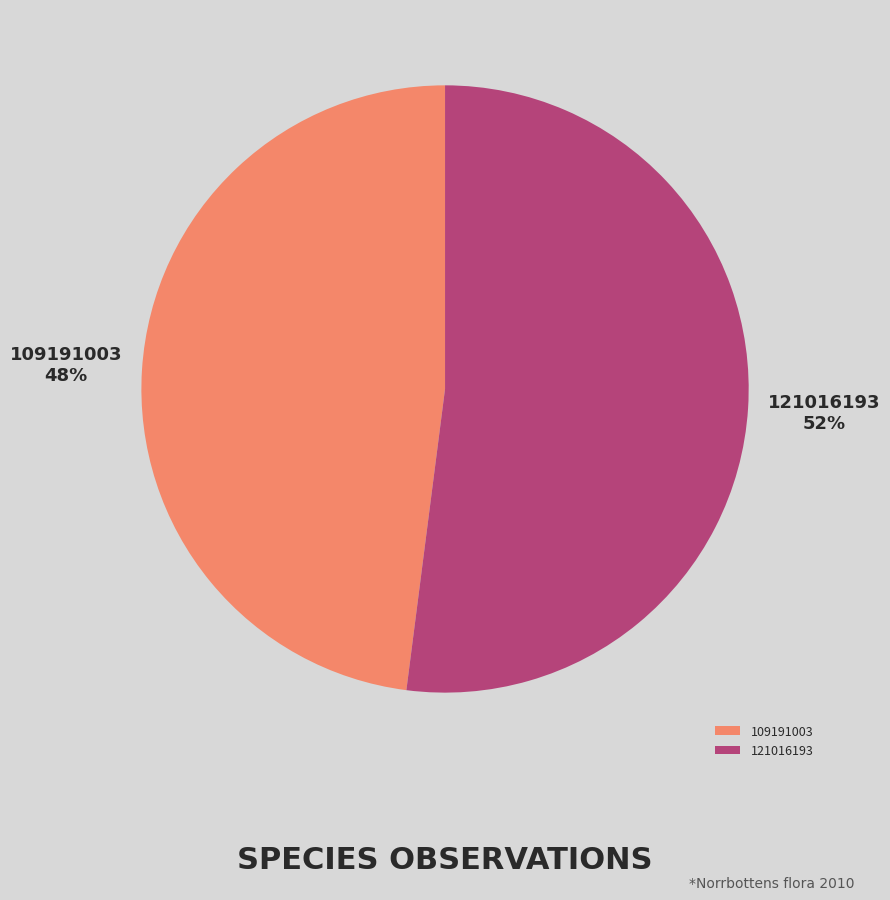

Is the sum of 109191003 and 121016193 greater than half?

Yes